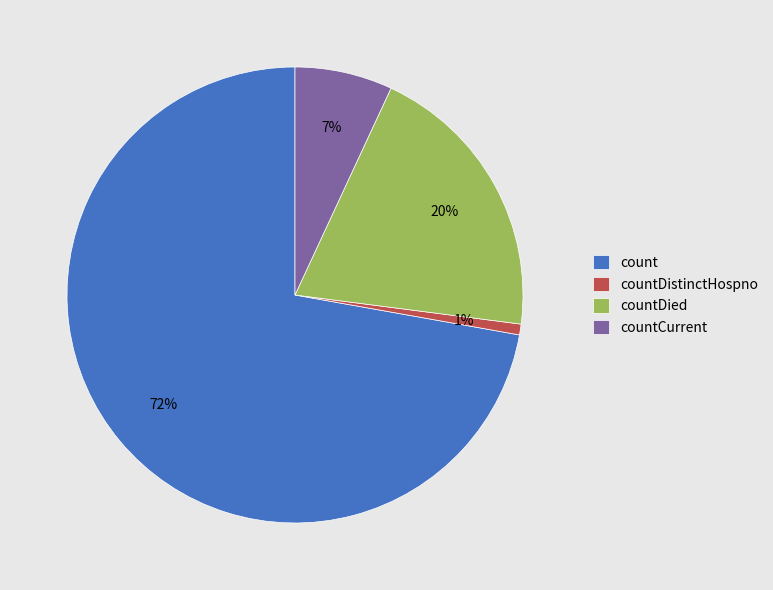

What is the largest slice in the pie chart?

count